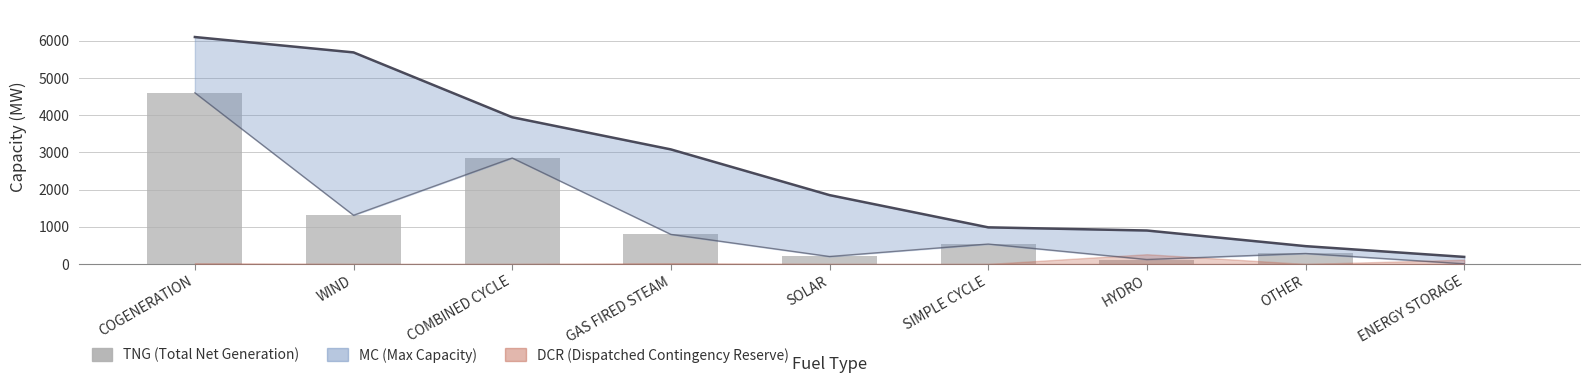

Are the bars horizontal?

No